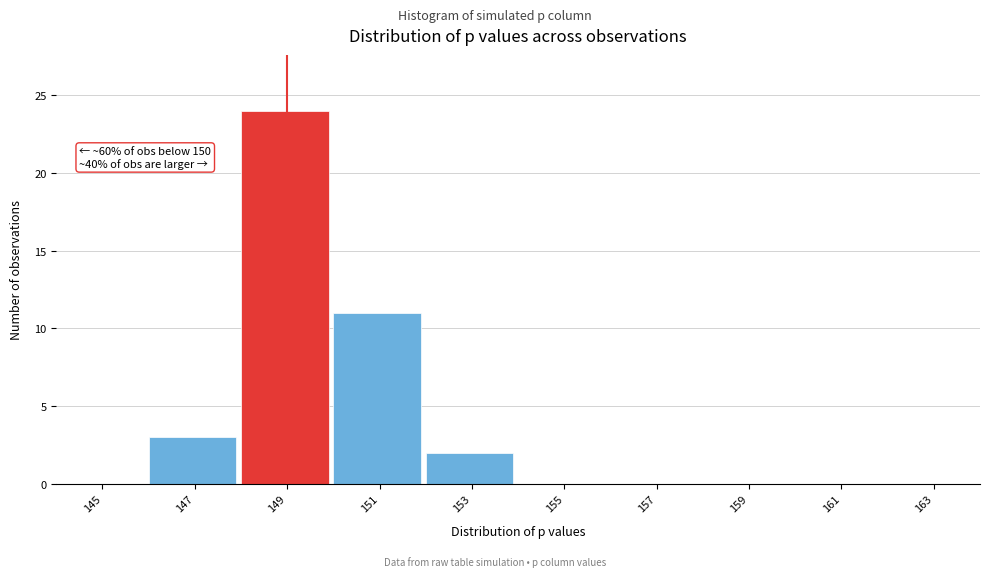

Reading left to right, extract all data points from this chart.

145=0	147=3	149=24	151=11	153=2	155=0	157=0	159=0	161=0	163=0